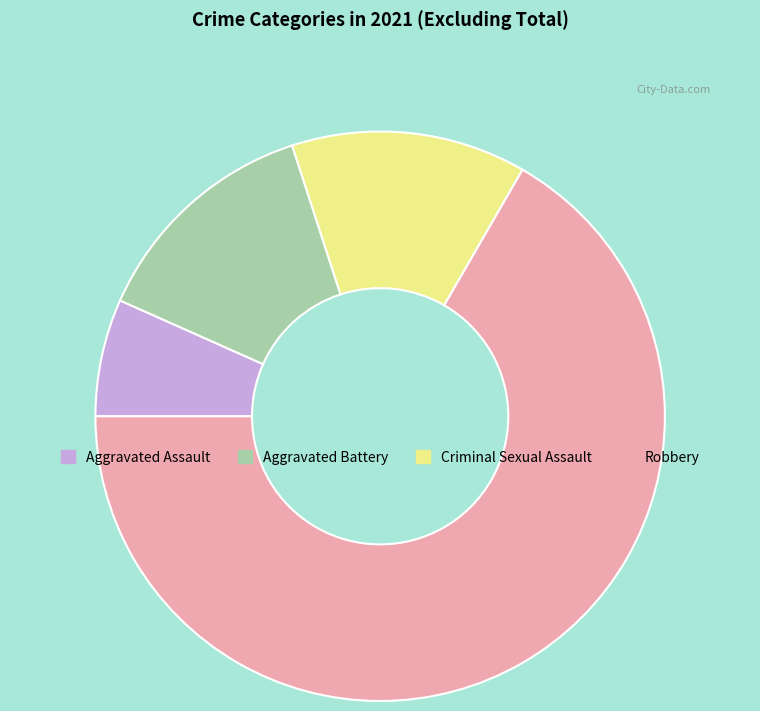

Do Criminal Sexual Assault and Aggravated Battery together represent more than half of the pie?

No